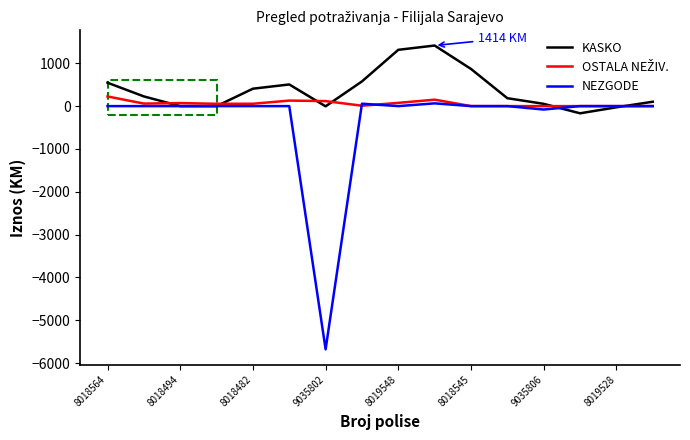

What is the smallest value displayed?

-5677.0